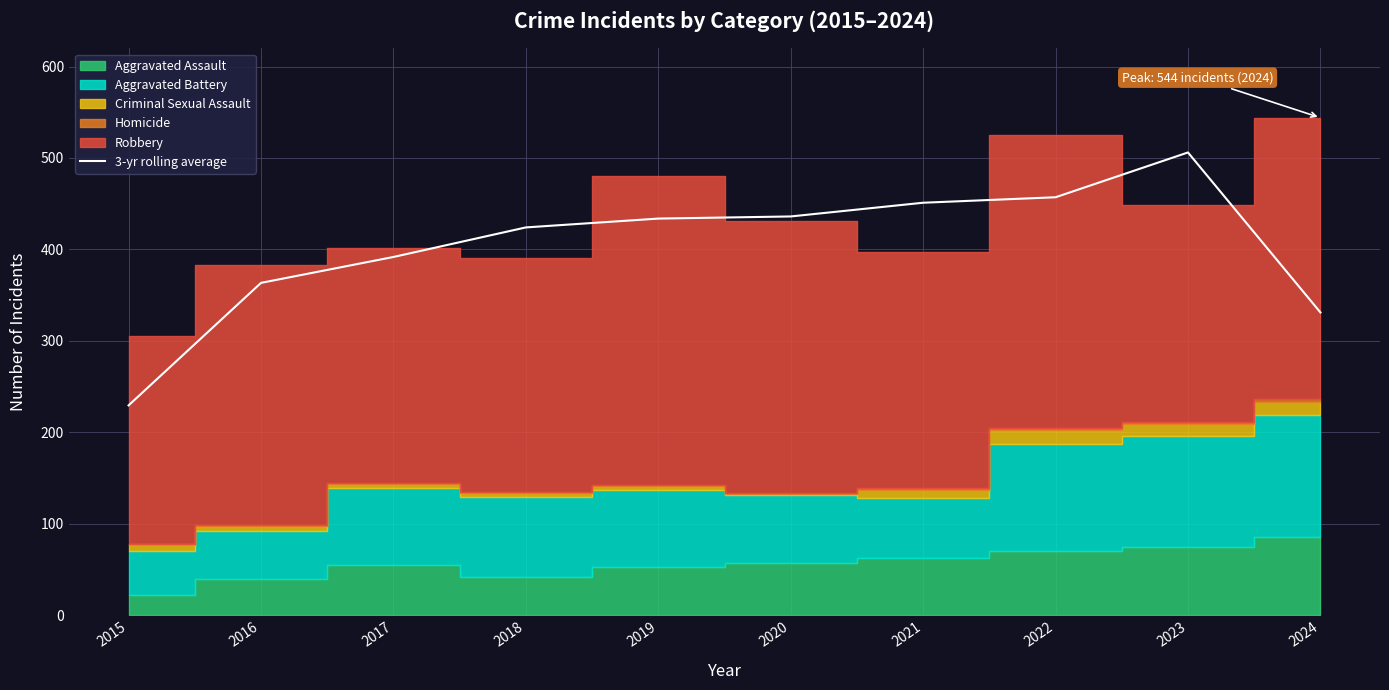

Reading left to right, what are all the values shown in this chart?

2015=229.3	2016=363.3	2017=391.7	2018=424.0	2019=433.7	2020=436.0	2021=451.0	2022=457.0	2023=506.0	2024=331.0